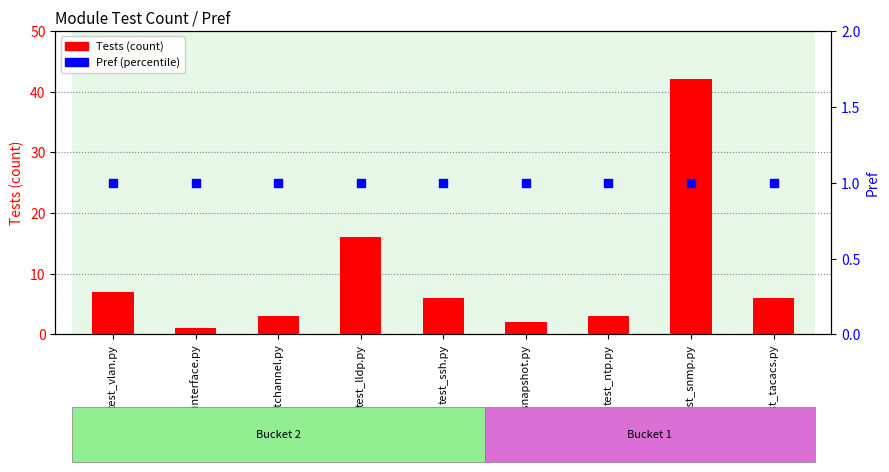

Which series has the largest total across all categories?

Tests (count)